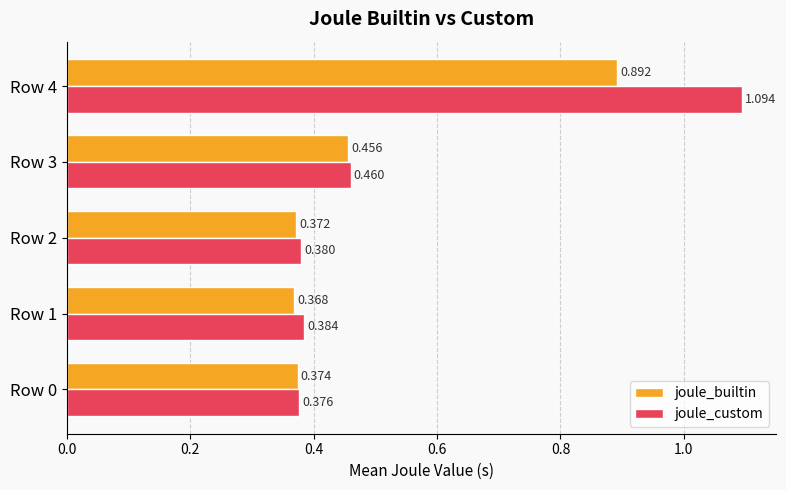

What is the sum of all joule_custom values?

2.7